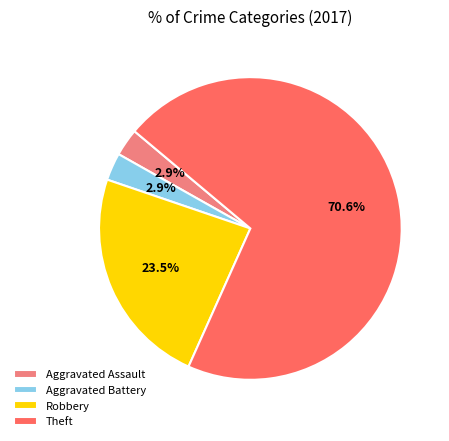

True or false: Theft accounts for 71% of the total.

True